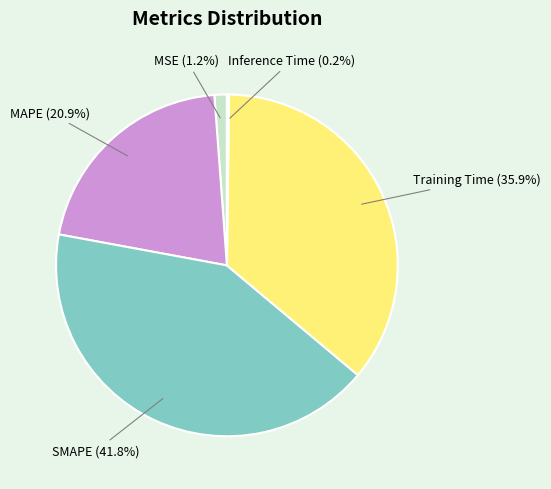

To the nearest percent, what portion does MSE represent?

1%